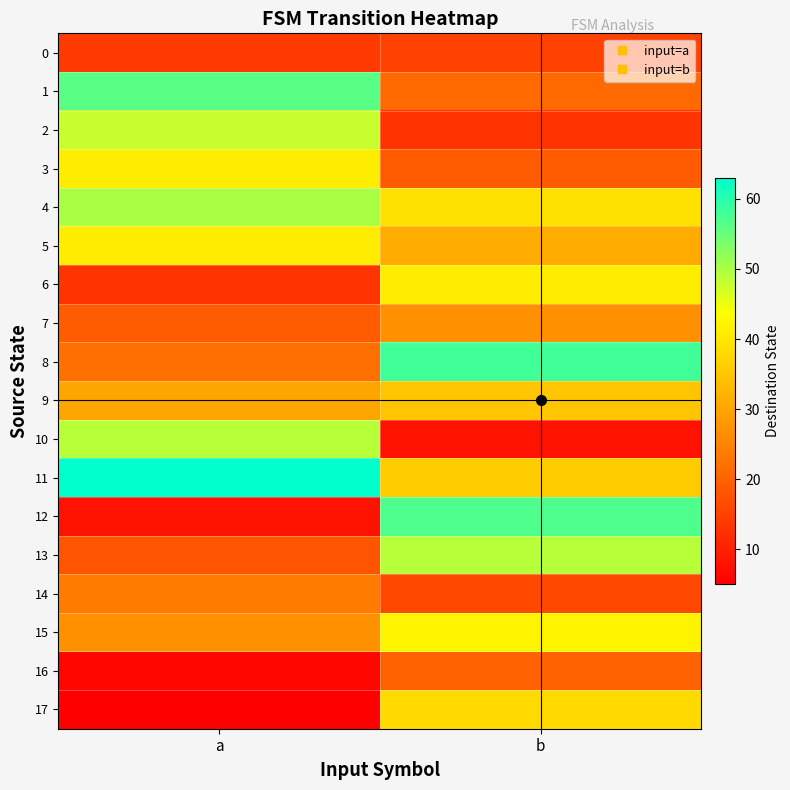

How many series are shown in this chart?

18